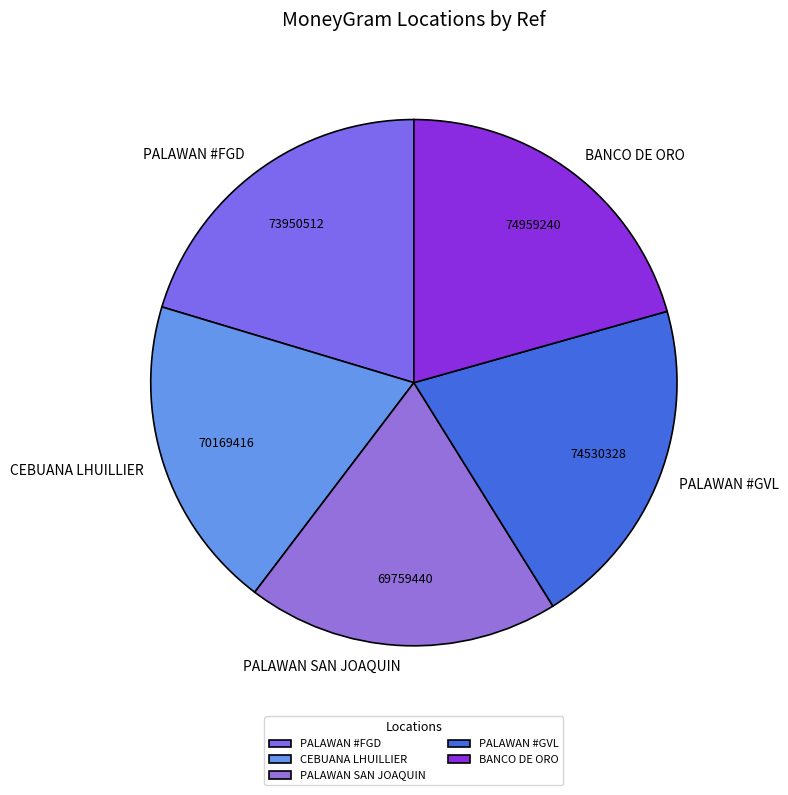

Is it true that PALAWAN SAN JOAQUIN is 33% of the pie?

False